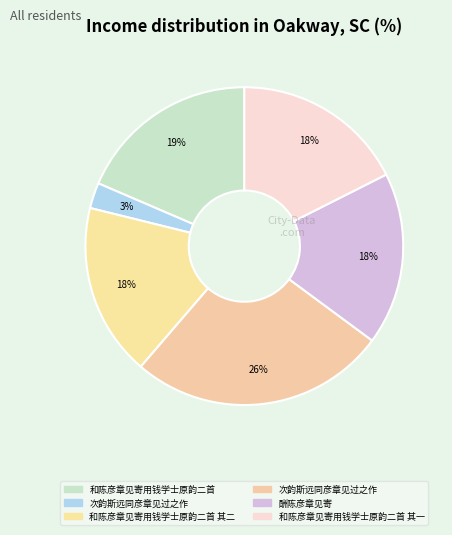

How many slices are in this pie chart?

6